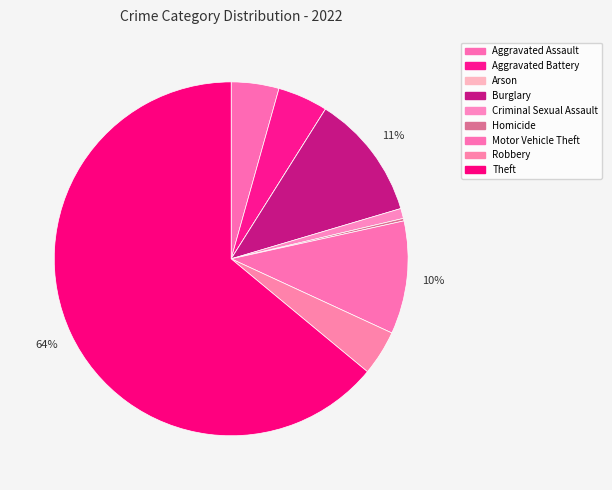

How many segments does this pie chart have?

9